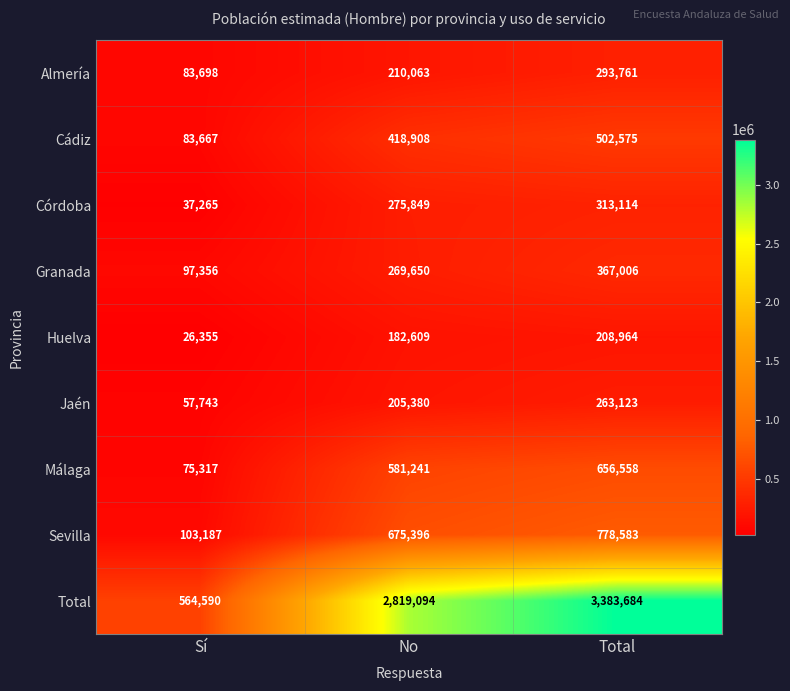

At which label does Granada reach its minimum?

Sí